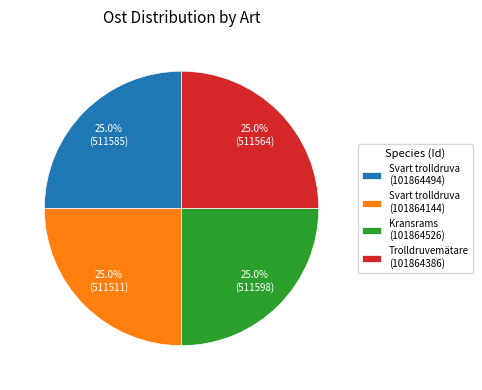

To the nearest percent, what is the average slice percentage?

25%